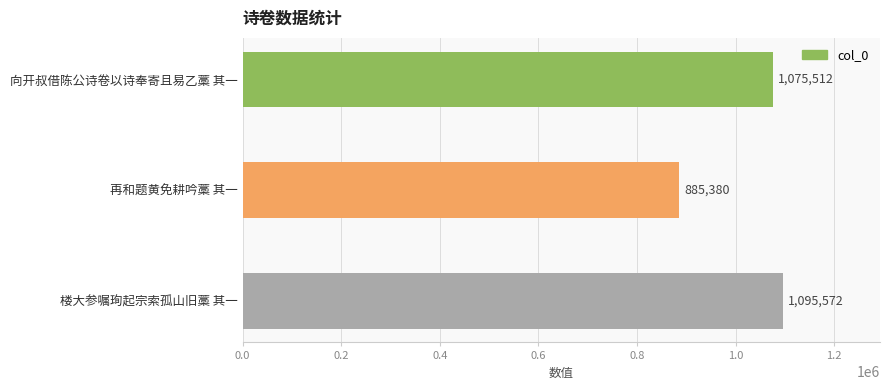

List the labels in order of value, smallest first.

再和题黄免耕吟藁 其一, 向开叔借陈公诗卷以诗奉寄且易乙藁 其一, 楼大参嘱珣起宗索孤山旧藁 其一